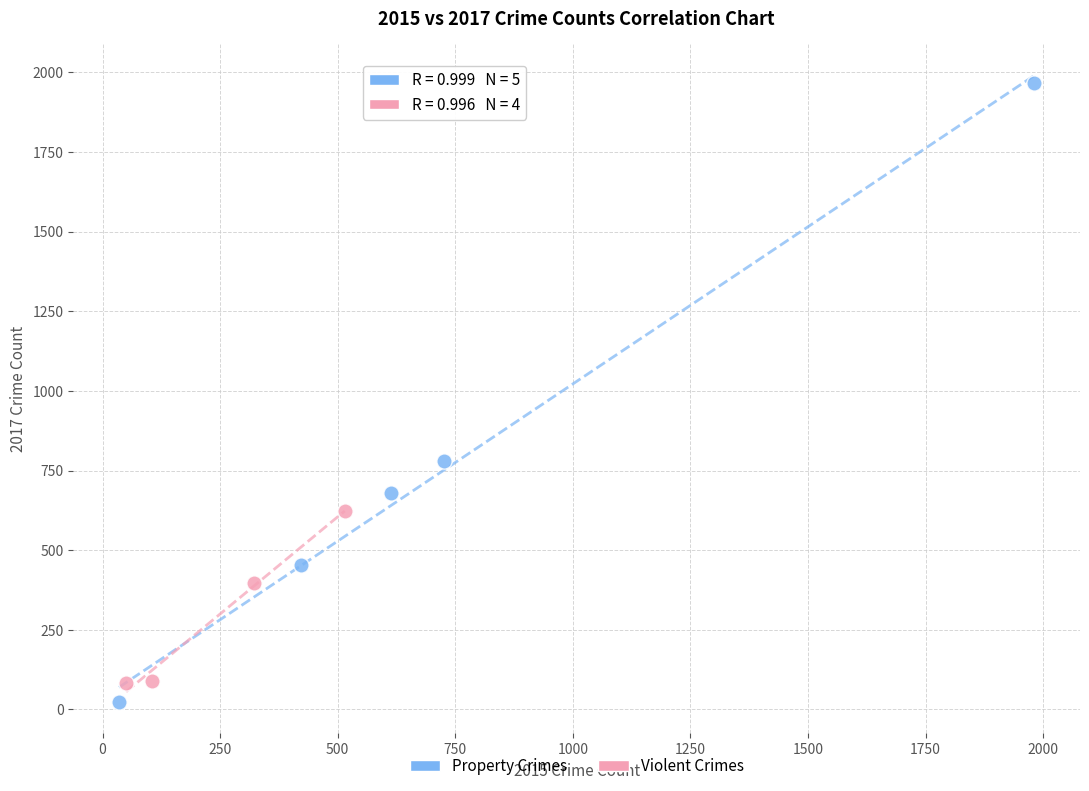

Which series reaches the maximum Y coordinate?

Property Crimes